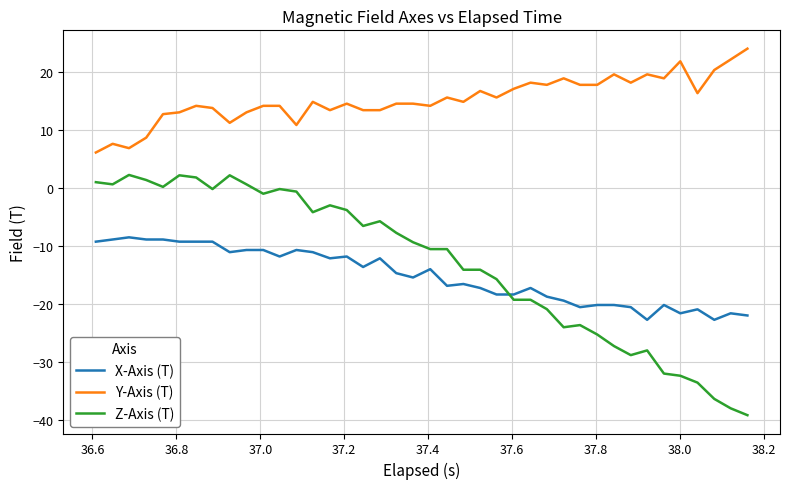

Which series has the largest range (max minus min)?

Z-Axis (T)